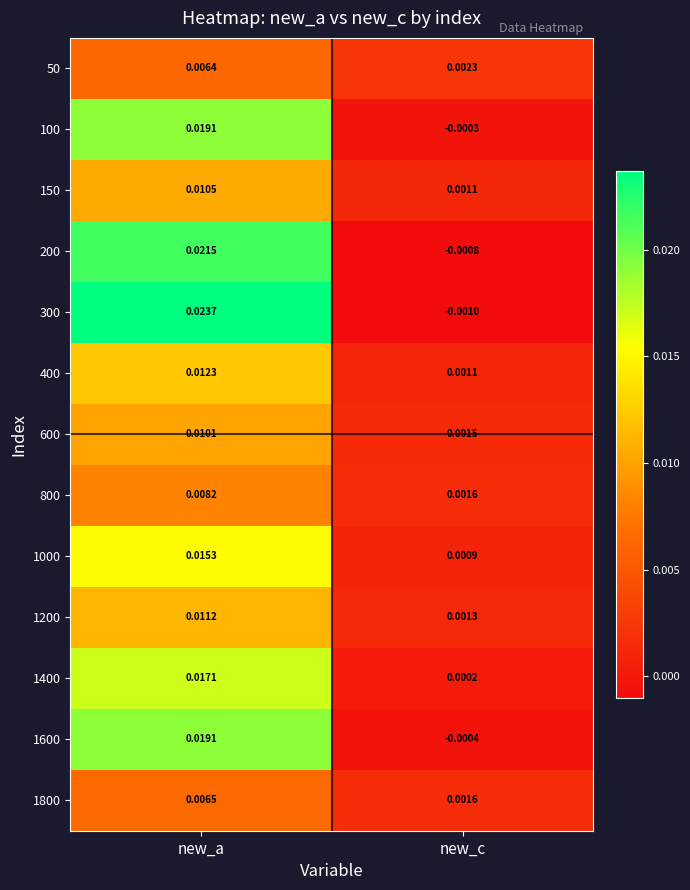

At which category does the chart reach its minimum across all series?

new_c